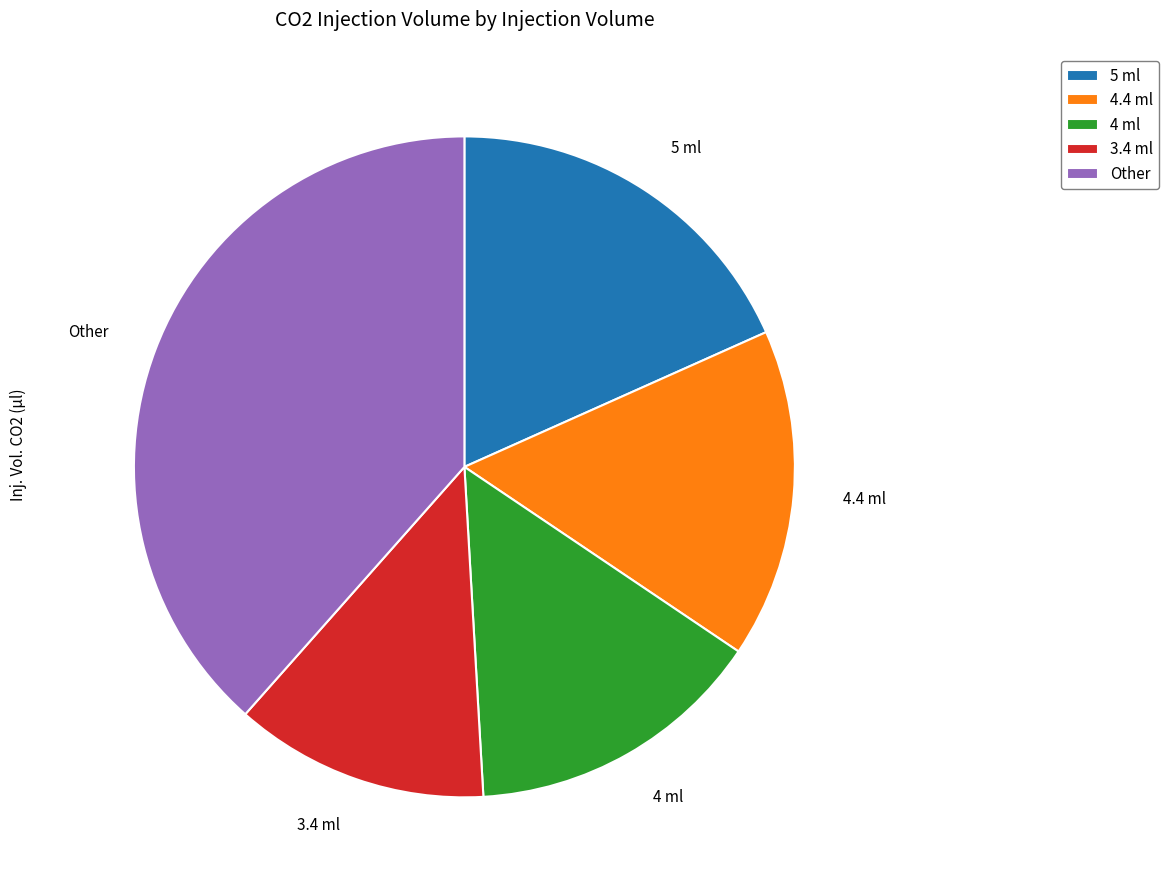

Which category has the smallest portion of the pie?

3.4 ml